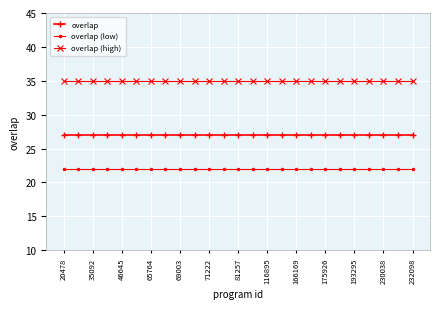

Which series has the largest total across all categories?

overlap (high)